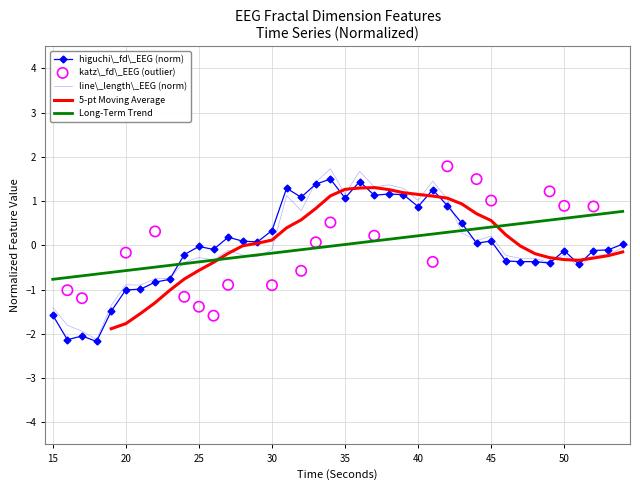

True or false: higuchi\_fd\_EEG (norm) and Long-Term Trend intersect in this chart.

True